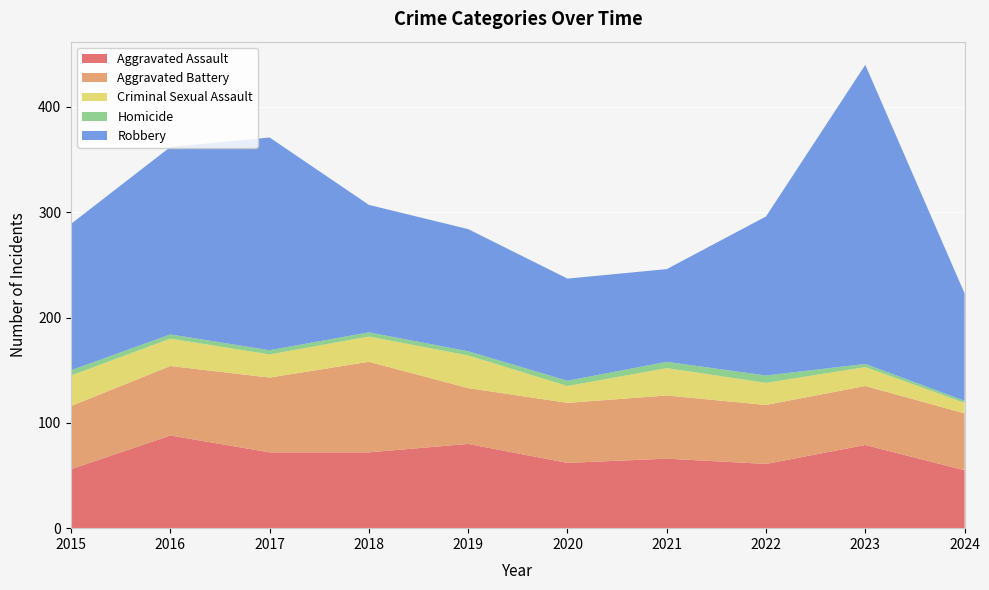

Reading right to left, list all the values displayed in this chart.

Aggravated Assault: 2024=55	2023=79	2022=61	2021=66	2020=62	2019=80	2018=72	2017=72	2016=88	2015=56
Aggravated Battery: 2024=54	2023=56	2022=56	2021=60	2020=57	2019=53	2018=86	2017=71	2016=66	2015=60
Criminal Sexual Assault: 2024=10	2023=18	2022=21	2021=26	2020=16	2019=31	2018=24	2017=22	2016=26	2015=29
Homicide: 2024=2	2023=3	2022=7	2021=6	2020=5	2019=4	2018=4	2017=4	2016=4	2015=5
Robbery: 2024=102	2023=284	2022=151	2021=88	2020=97	2019=116	2018=121	2017=202	2016=178	2015=139